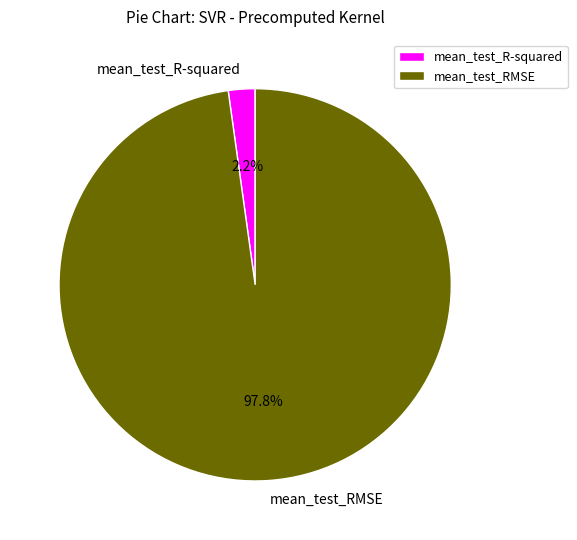

Is it true that mean_test_R-squared is 17% of the pie?

False